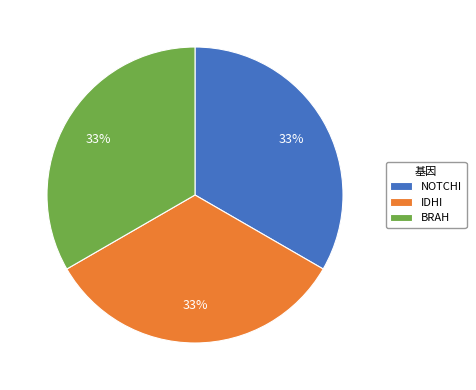

To the nearest percent, what is the difference between the largest and smallest slice percentages?

0%